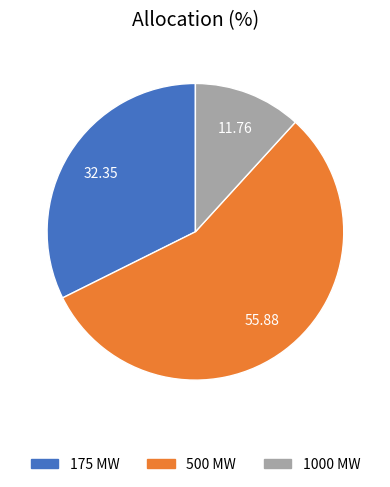

How many segments does this pie chart have?

3